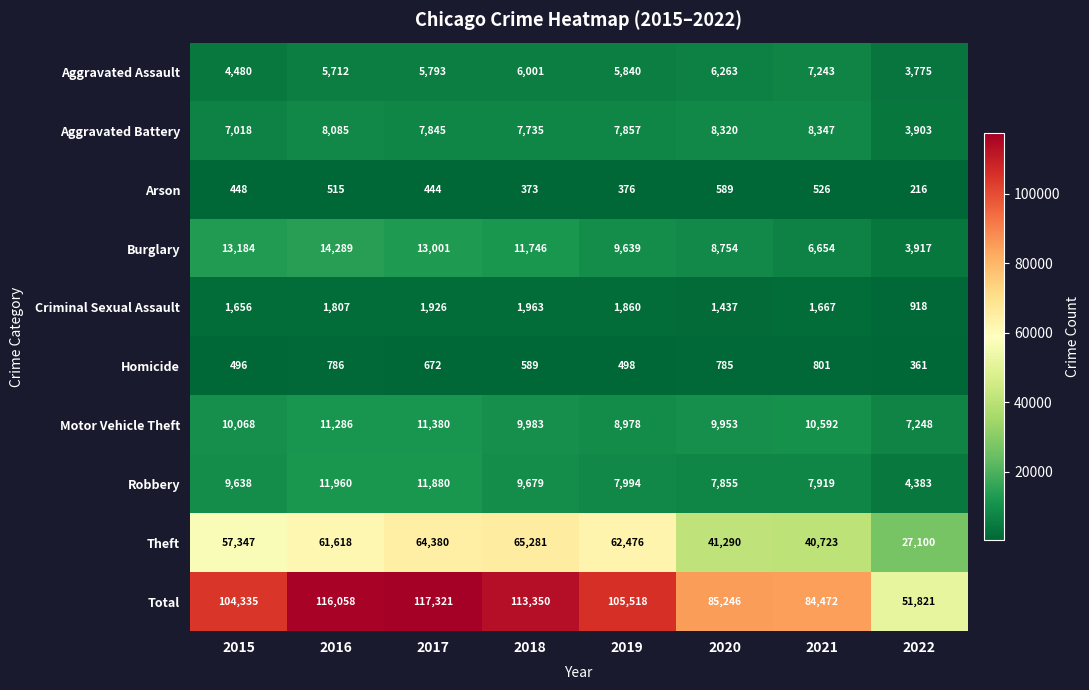

What is the total value across all series at 2021?

168944